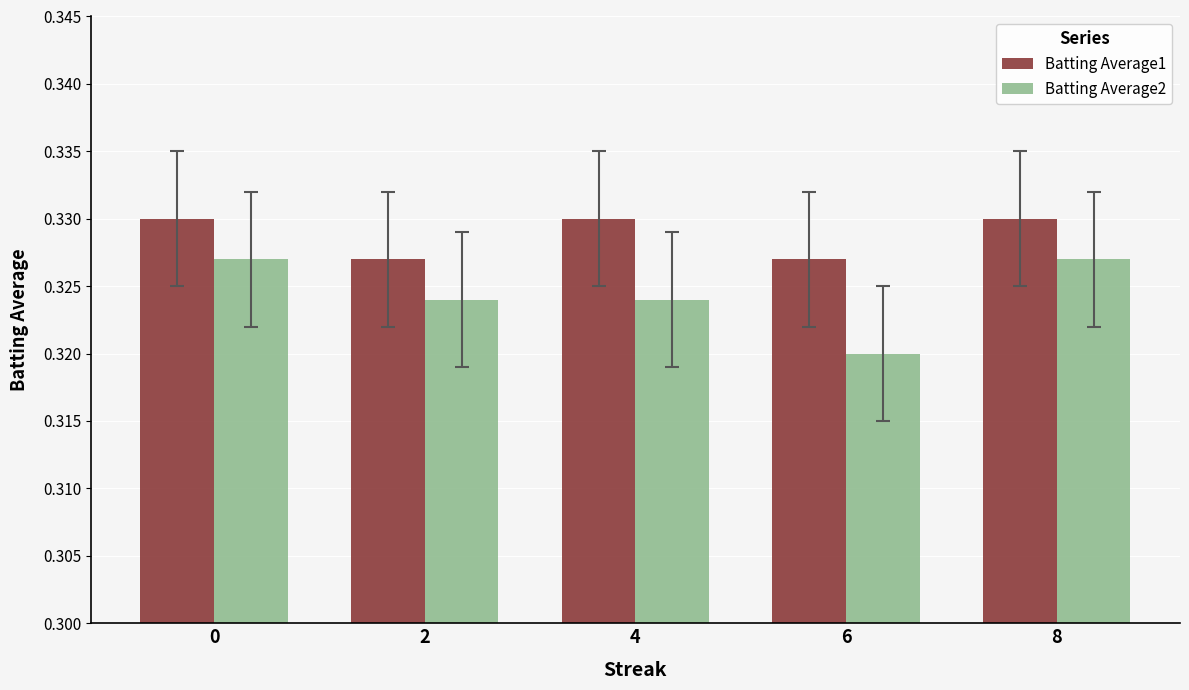

Are the bars horizontal?

No